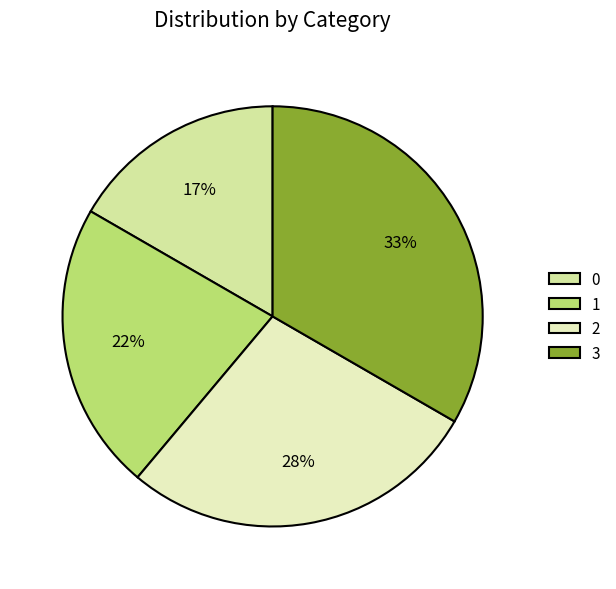

Is 2 the majority of the pie?

No